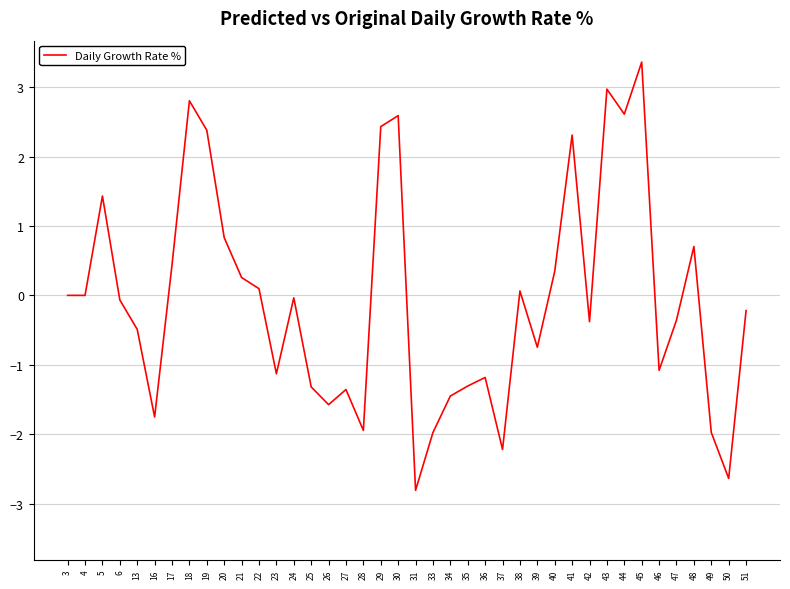

What is the difference between the maximum and minimum values?

6.2